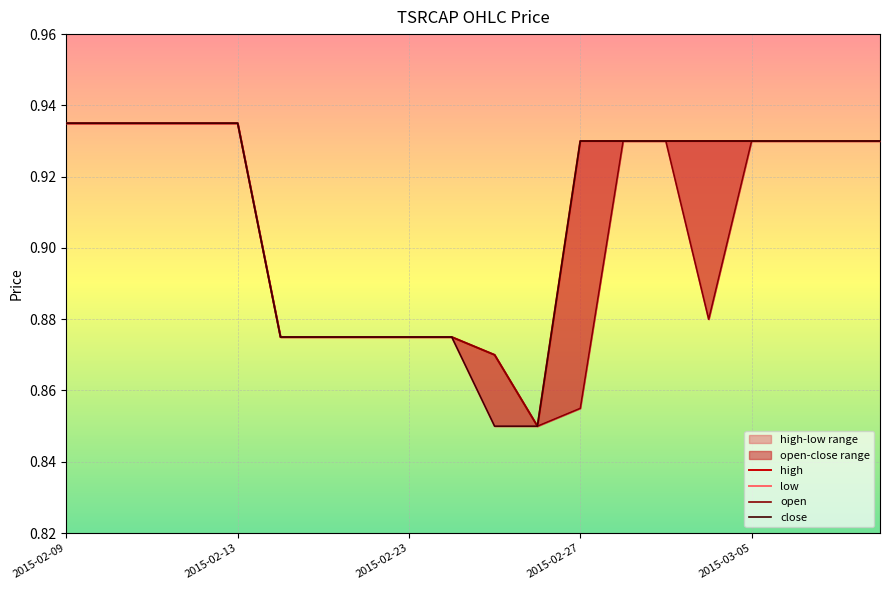

Which has a higher value, 2015-02-09 or 9?

2015-02-09